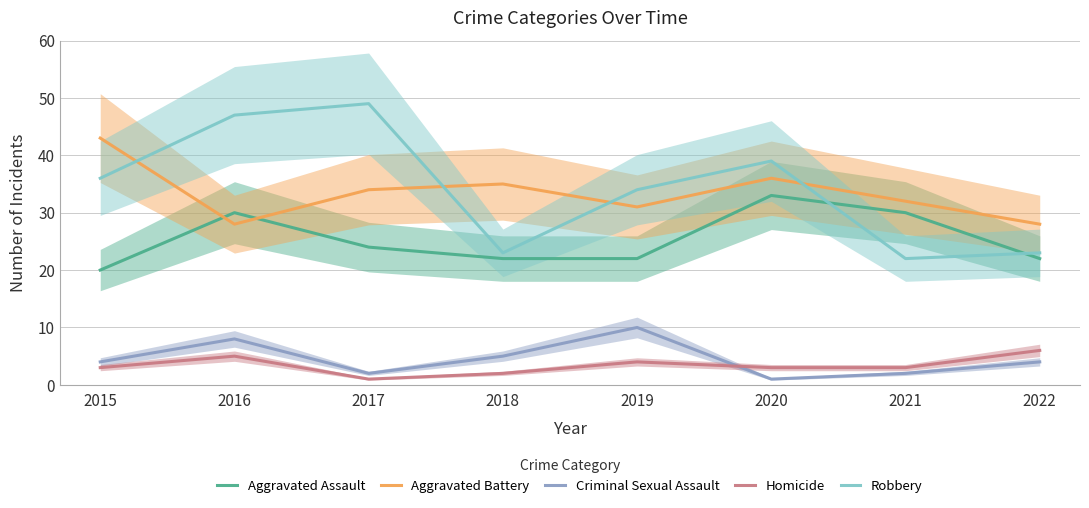

Count the Aggravated Assault values in the range 22 to 30.

6